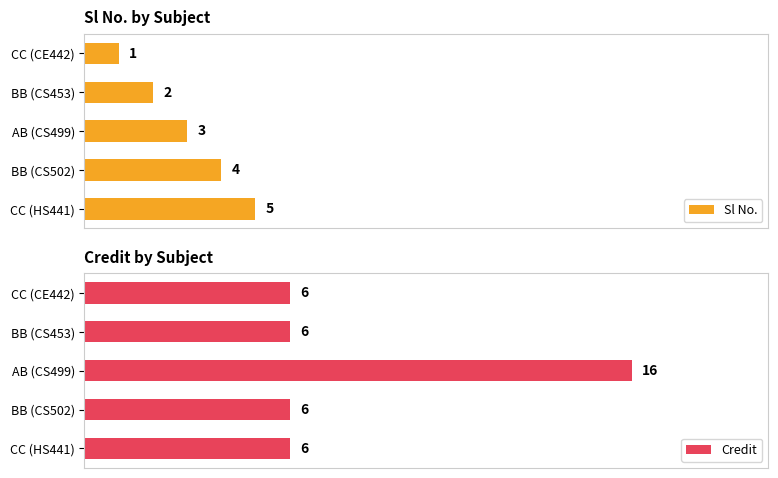

Rank the series by their average value, from lowest to highest.

Sl No., Credit